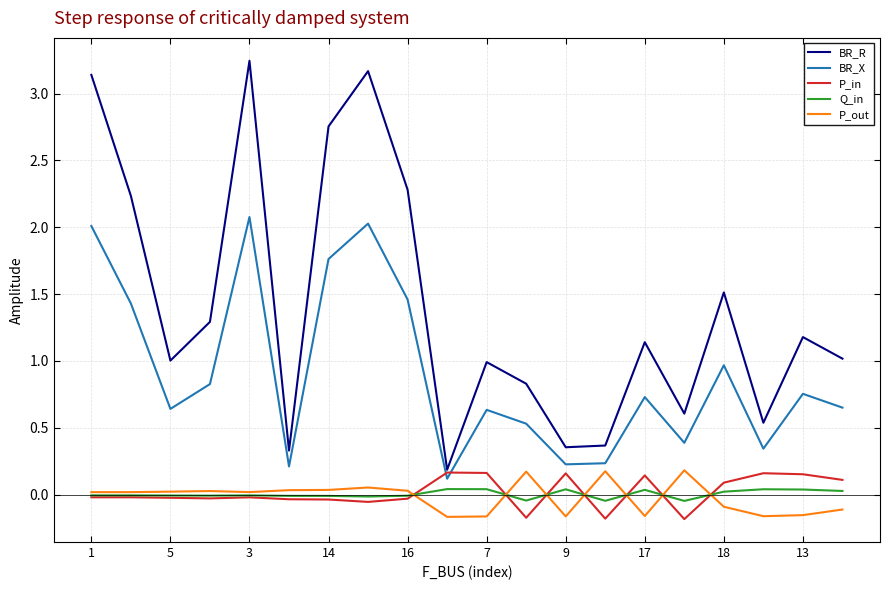

True or false: P_in and P_out intersect in this chart.

True